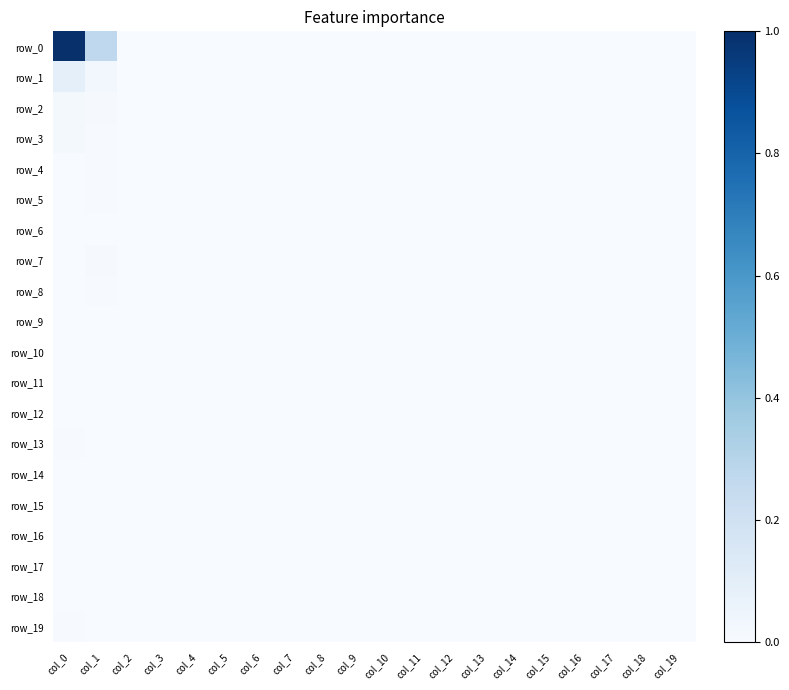

Reading right to left, what are all the values shown in this chart?

row_0: col_19=0.0	col_18=0.0	col_17=0.0	col_16=0.0	col_15=0.0	col_14=0.0	col_13=0.0	col_12=0.0	col_11=0.0	col_10=0.0	col_9=0.0	col_8=0.0	col_7=0.0	col_6=0.0	col_5=0.0	col_4=0.0	col_3=0.0	col_2=0.0	col_1=0.3	col_0=1.0
row_1: col_19=0.0	col_18=0.0	col_17=0.0	col_16=0.0	col_15=0.0	col_14=0.0	col_13=0.0	col_12=0.0	col_11=0.0	col_10=0.0	col_9=0.0	col_8=0.0	col_7=0.0	col_6=0.0	col_5=0.0	col_4=0.0	col_3=0.0	col_2=0.0	col_1=0.0	col_0=0.1
row_2: col_19=0.0	col_18=0.0	col_17=0.0	col_16=0.0	col_15=0.0	col_14=0.0	col_13=0.0	col_12=0.0	col_11=0.0	col_10=0.0	col_9=0.0	col_8=0.0	col_7=0.0	col_6=0.0	col_5=0.0	col_4=0.0	col_3=0.0	col_2=0.0	col_1=0.0	col_0=0.0
row_3: col_19=0.0	col_18=0.0	col_17=0.0	col_16=0.0	col_15=0.0	col_14=0.0	col_13=0.0	col_12=0.0	col_11=0.0	col_10=0.0	col_9=0.0	col_8=0.0	col_7=0.0	col_6=0.0	col_5=0.0	col_4=0.0	col_3=0.0	col_2=0.0	col_1=0.0	col_0=0.0
row_4: col_19=0.0	col_18=0.0	col_17=0.0	col_16=0.0	col_15=0.0	col_14=0.0	col_13=0.0	col_12=0.0	col_11=0.0	col_10=0.0	col_9=0.0	col_8=0.0	col_7=0.0	col_6=0.0	col_5=0.0	col_4=0.0	col_3=0.0	col_2=0.0	col_1=0.0	col_0=0.0
row_5: col_19=0.0	col_18=0.0	col_17=0.0	col_16=0.0	col_15=0.0	col_14=0.0	col_13=0.0	col_12=0.0	col_11=0.0	col_10=0.0	col_9=0.0	col_8=0.0	col_7=0.0	col_6=0.0	col_5=0.0	col_4=0.0	col_3=0.0	col_2=0.0	col_1=0.0	col_0=0.0
row_6: col_19=0.0	col_18=0.0	col_17=0.0	col_16=0.0	col_15=0.0	col_14=0.0	col_13=0.0	col_12=0.0	col_11=0.0	col_10=0.0	col_9=0.0	col_8=0.0	col_7=0.0	col_6=0.0	col_5=0.0	col_4=0.0	col_3=0.0	col_2=0.0	col_1=0.0	col_0=0.0
row_7: col_19=0.0	col_18=0.0	col_17=0.0	col_16=0.0	col_15=0.0	col_14=0.0	col_13=0.0	col_12=0.0	col_11=0.0	col_10=0.0	col_9=0.0	col_8=0.0	col_7=0.0	col_6=0.0	col_5=0.0	col_4=0.0	col_3=0.0	col_2=0.0	col_1=0.0	col_0=0.0
row_8: col_19=0.0	col_18=0.0	col_17=0.0	col_16=0.0	col_15=0.0	col_14=0.0	col_13=0.0	col_12=0.0	col_11=0.0	col_10=0.0	col_9=0.0	col_8=0.0	col_7=0.0	col_6=0.0	col_5=0.0	col_4=0.0	col_3=0.0	col_2=0.0	col_1=0.0	col_0=0.0
row_9: col_19=0.0	col_18=0.0	col_17=0.0	col_16=0.0	col_15=0.0	col_14=0.0	col_13=0.0	col_12=0.0	col_11=0.0	col_10=0.0	col_9=0.0	col_8=0.0	col_7=0.0	col_6=0.0	col_5=0.0	col_4=0.0	col_3=0.0	col_2=0.0	col_1=0.0	col_0=0.0
row_10: col_19=0.0	col_18=0.0	col_17=0.0	col_16=0.0	col_15=0.0	col_14=0.0	col_13=0.0	col_12=0.0	col_11=0.0	col_10=0.0	col_9=0.0	col_8=0.0	col_7=0.0	col_6=0.0	col_5=0.0	col_4=0.0	col_3=0.0	col_2=0.0	col_1=0.0	col_0=0.0
row_11: col_19=0.0	col_18=0.0	col_17=0.0	col_16=0.0	col_15=0.0	col_14=0.0	col_13=0.0	col_12=0.0	col_11=0.0	col_10=0.0	col_9=0.0	col_8=0.0	col_7=0.0	col_6=0.0	col_5=0.0	col_4=0.0	col_3=0.0	col_2=0.0	col_1=0.0	col_0=0.0
row_12: col_19=0.0	col_18=0.0	col_17=0.0	col_16=0.0	col_15=0.0	col_14=0.0	col_13=0.0	col_12=0.0	col_11=0.0	col_10=0.0	col_9=0.0	col_8=0.0	col_7=0.0	col_6=0.0	col_5=0.0	col_4=0.0	col_3=0.0	col_2=0.0	col_1=0.0	col_0=0.0
row_13: col_19=0.0	col_18=0.0	col_17=0.0	col_16=0.0	col_15=0.0	col_14=0.0	col_13=0.0	col_12=0.0	col_11=0.0	col_10=0.0	col_9=0.0	col_8=0.0	col_7=0.0	col_6=0.0	col_5=0.0	col_4=0.0	col_3=0.0	col_2=0.0	col_1=0.0	col_0=0.0
row_14: col_19=0.0	col_18=0.0	col_17=0.0	col_16=0.0	col_15=0.0	col_14=0.0	col_13=0.0	col_12=0.0	col_11=0.0	col_10=0.0	col_9=0.0	col_8=0.0	col_7=0.0	col_6=0.0	col_5=0.0	col_4=0.0	col_3=0.0	col_2=0.0	col_1=0.0	col_0=0.0
row_15: col_19=0.0	col_18=0.0	col_17=0.0	col_16=0.0	col_15=0.0	col_14=0.0	col_13=0.0	col_12=0.0	col_11=0.0	col_10=0.0	col_9=0.0	col_8=0.0	col_7=0.0	col_6=0.0	col_5=0.0	col_4=0.0	col_3=0.0	col_2=0.0	col_1=0.0	col_0=0.0
row_16: col_19=0.0	col_18=0.0	col_17=0.0	col_16=0.0	col_15=0.0	col_14=0.0	col_13=0.0	col_12=0.0	col_11=0.0	col_10=0.0	col_9=0.0	col_8=0.0	col_7=0.0	col_6=0.0	col_5=0.0	col_4=0.0	col_3=0.0	col_2=0.0	col_1=0.0	col_0=0.0
row_17: col_19=0.0	col_18=0.0	col_17=0.0	col_16=0.0	col_15=0.0	col_14=0.0	col_13=0.0	col_12=0.0	col_11=0.0	col_10=0.0	col_9=0.0	col_8=0.0	col_7=0.0	col_6=0.0	col_5=0.0	col_4=0.0	col_3=0.0	col_2=0.0	col_1=0.0	col_0=0.0
row_18: col_19=0.0	col_18=0.0	col_17=0.0	col_16=0.0	col_15=0.0	col_14=0.0	col_13=0.0	col_12=0.0	col_11=0.0	col_10=0.0	col_9=0.0	col_8=0.0	col_7=0.0	col_6=0.0	col_5=0.0	col_4=0.0	col_3=0.0	col_2=0.0	col_1=0.0	col_0=0.0
row_19: col_19=0.0	col_18=0.0	col_17=0.0	col_16=0.0	col_15=0.0	col_14=0.0	col_13=0.0	col_12=0.0	col_11=0.0	col_10=0.0	col_9=0.0	col_8=0.0	col_7=0.0	col_6=0.0	col_5=0.0	col_4=0.0	col_3=0.0	col_2=0.0	col_1=0.0	col_0=0.0